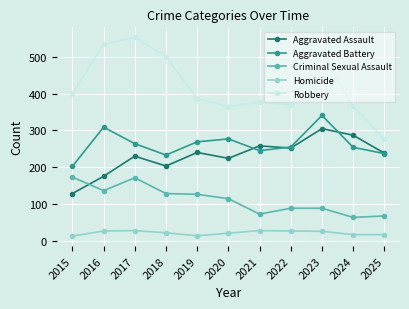

True or false: Criminal Sexual Assault and Aggravated Battery cross at least once.

False